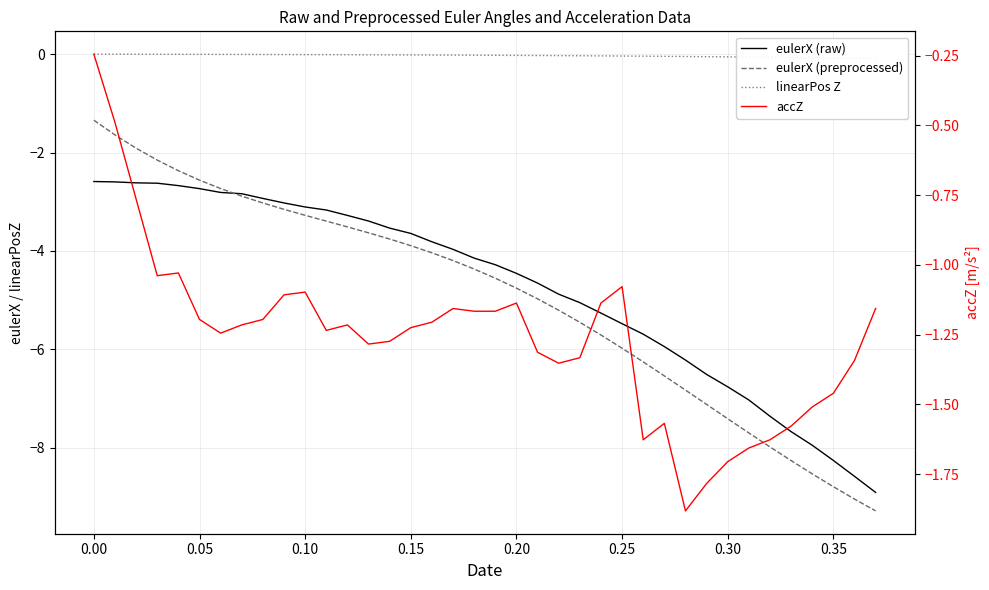

Reading left to right, list all the values displayed in this chart.

eulerX (raw): -2.6	-2.6	-2.6	-2.6	-2.7	-2.7	-2.8	-2.8	-2.9	-3.0	-3.1	-3.2	-3.3	-3.4	-3.5	-3.6	-3.8	-4.0	-4.1	-4.3	-4.5	-4.7	-4.9	-5.1	-5.3	-5.5	-5.7	-5.9	-6.2	-6.5	-6.8	-7.0	-7.4	-7.7	-8.0	-8.3	-8.6	-8.9
eulerX (preprocessed): -1.3	-1.6	-1.9	-2.2	-2.4	-2.6	-2.7	-2.9	-3.0	-3.2	-3.3	-3.4	-3.5	-3.6	-3.8	-3.9	-4.0	-4.2	-4.4	-4.6	-4.8	-5.0	-5.2	-5.5	-5.7	-6.0	-6.3	-6.5	-6.8	-7.1	-7.4	-7.7	-8.0	-8.3	-8.5	-8.8	-9.0	-9.3
linearPos Z: -0.0	-0.0	-0.0	-0.0	-0.0	-0.0	-0.0	-0.0	-0.0	-0.0	-0.0	-0.0	-0.0	-0.0	-0.0	-0.0	-0.0	-0.0	-0.0	-0.0	-0.0	-0.0	-0.0	-0.0	-0.0	-0.0	-0.0	-0.0	-0.0	-0.1	-0.1	-0.1	-0.1	-0.1	-0.1	-0.1	-0.1	-0.1
accZ: -0.2	-0.5	-0.8	-1.0	-1.0	-1.2	-1.2	-1.2	-1.2	-1.1	-1.1	-1.2	-1.2	-1.3	-1.3	-1.2	-1.2	-1.2	-1.2	-1.2	-1.1	-1.3	-1.4	-1.3	-1.1	-1.1	-1.6	-1.6	-1.9	-1.8	-1.7	-1.7	-1.6	-1.6	-1.5	-1.5	-1.3	-1.2